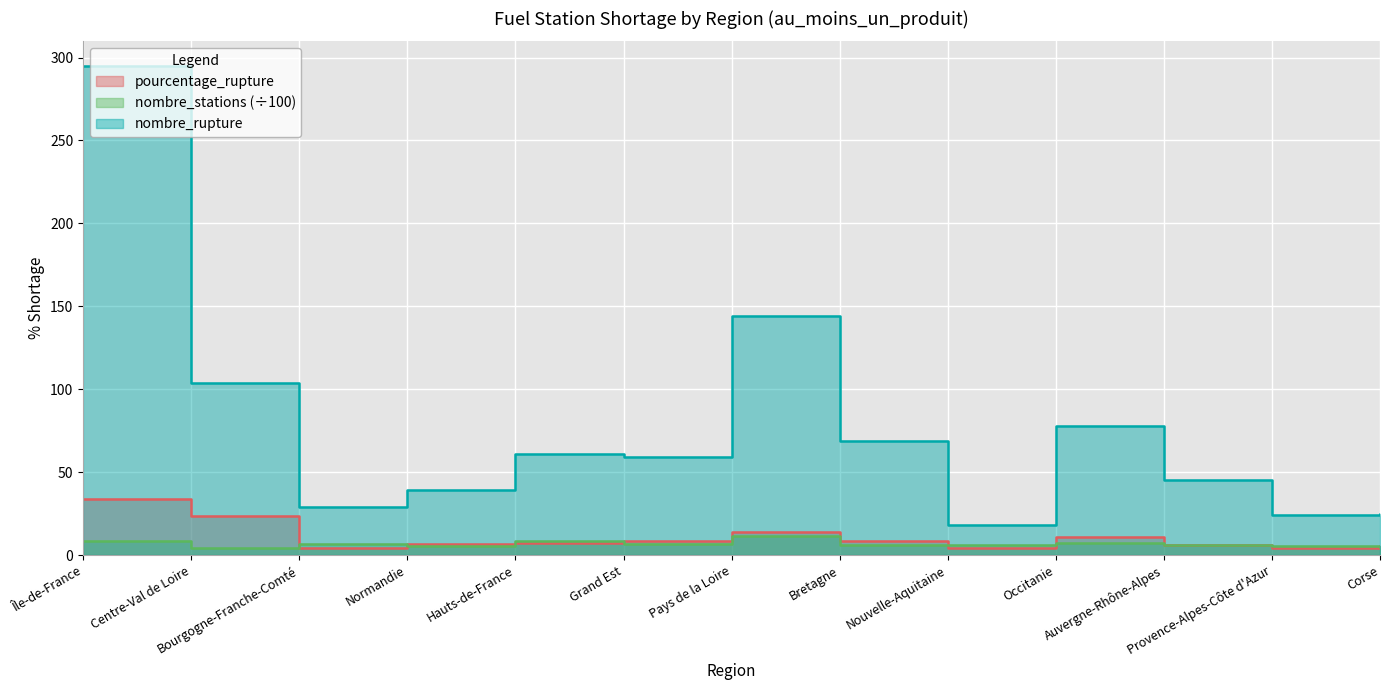

At which category does the chart reach its peak across all series?

Île-de-France